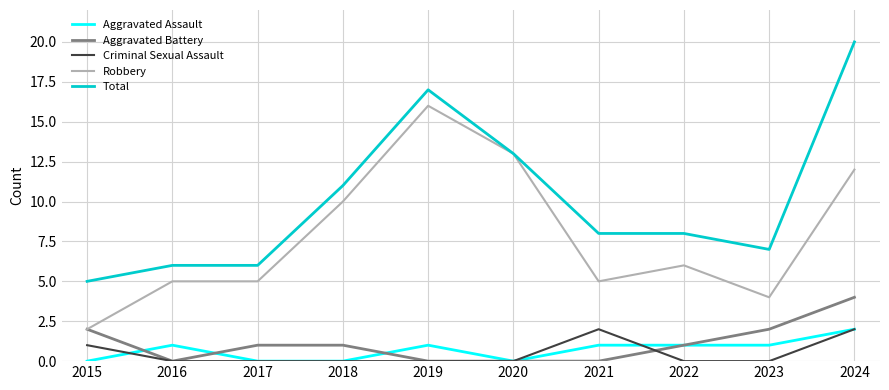

The Aggravated Assault series shows 0 at 2020. True or false?

True